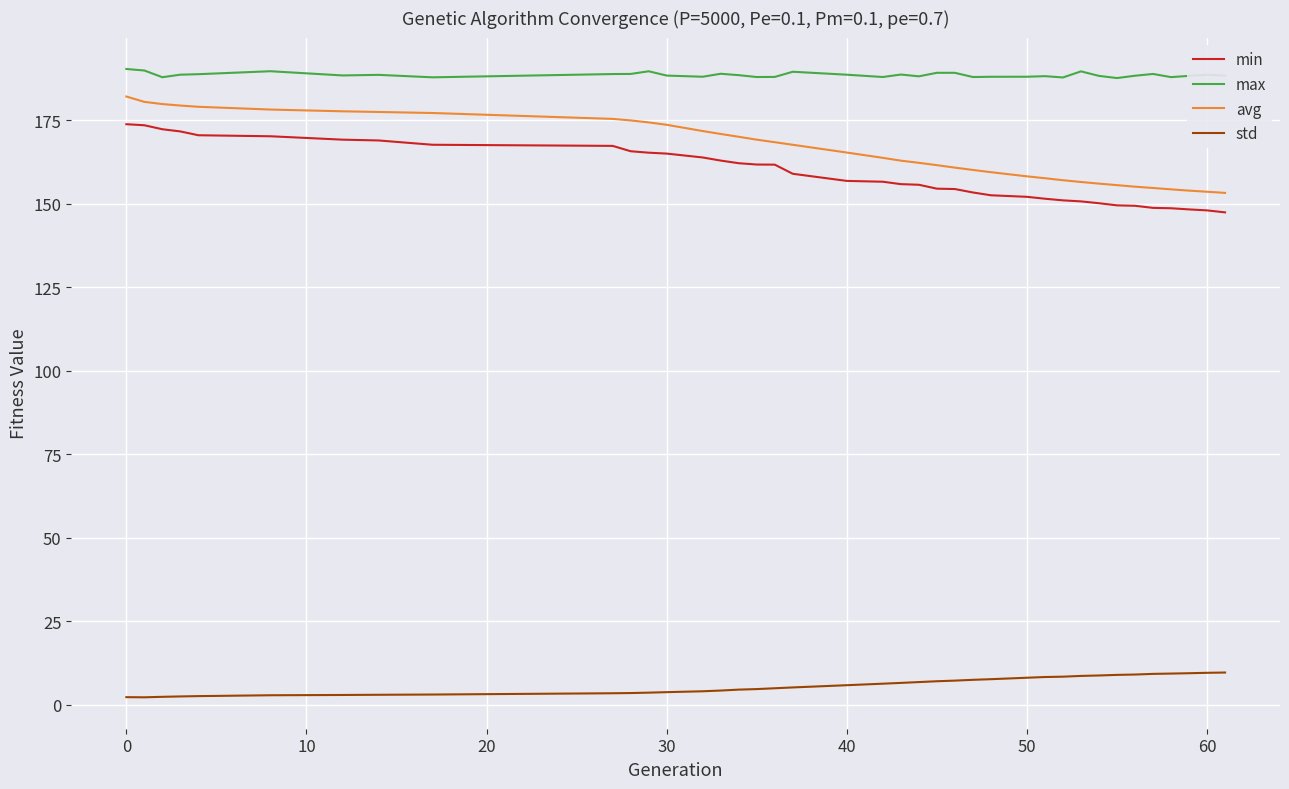

Which series has the widest spread of values?

avg